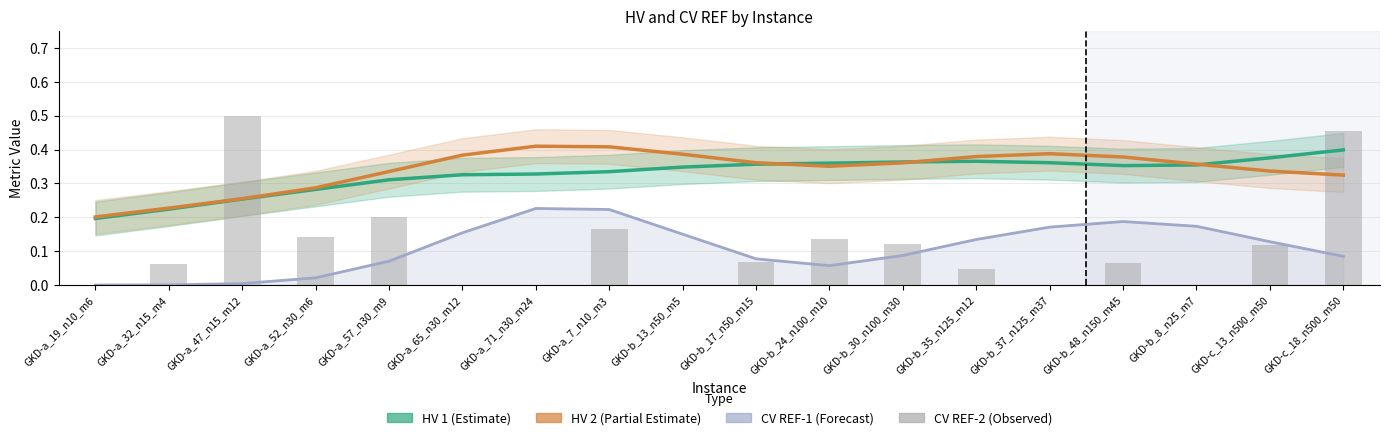

Which label corresponds to the largest value in the chart?

GKD-a_47_n15_m12